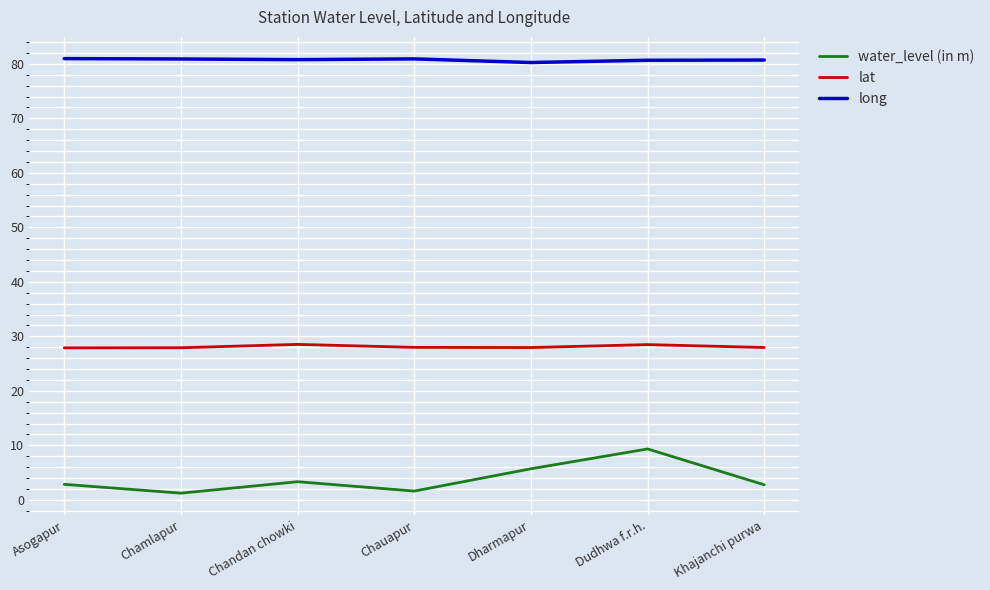

What are all the series names shown in the legend?

water_level (in m), lat, long